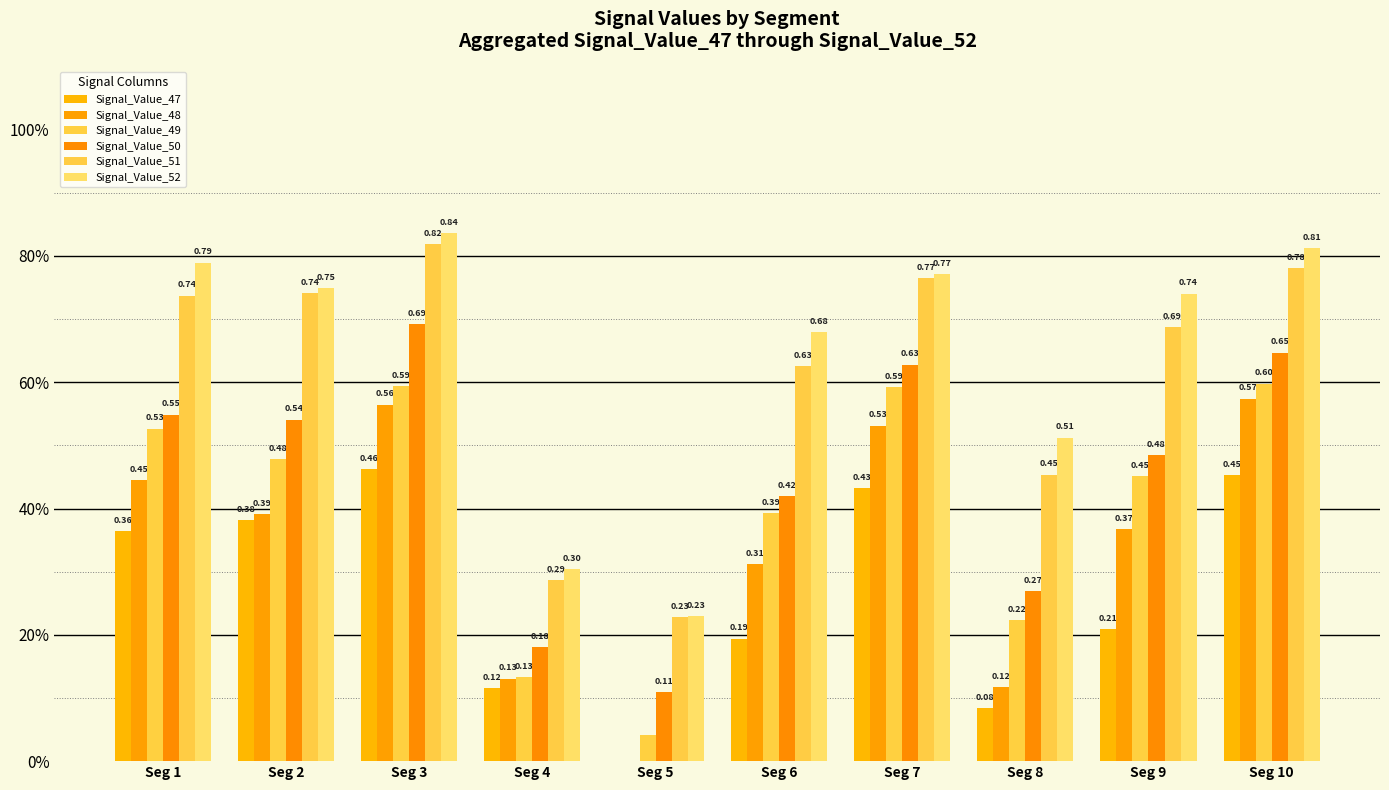

At which label does Signal_Value_48 reach its minimum?

Seg 5